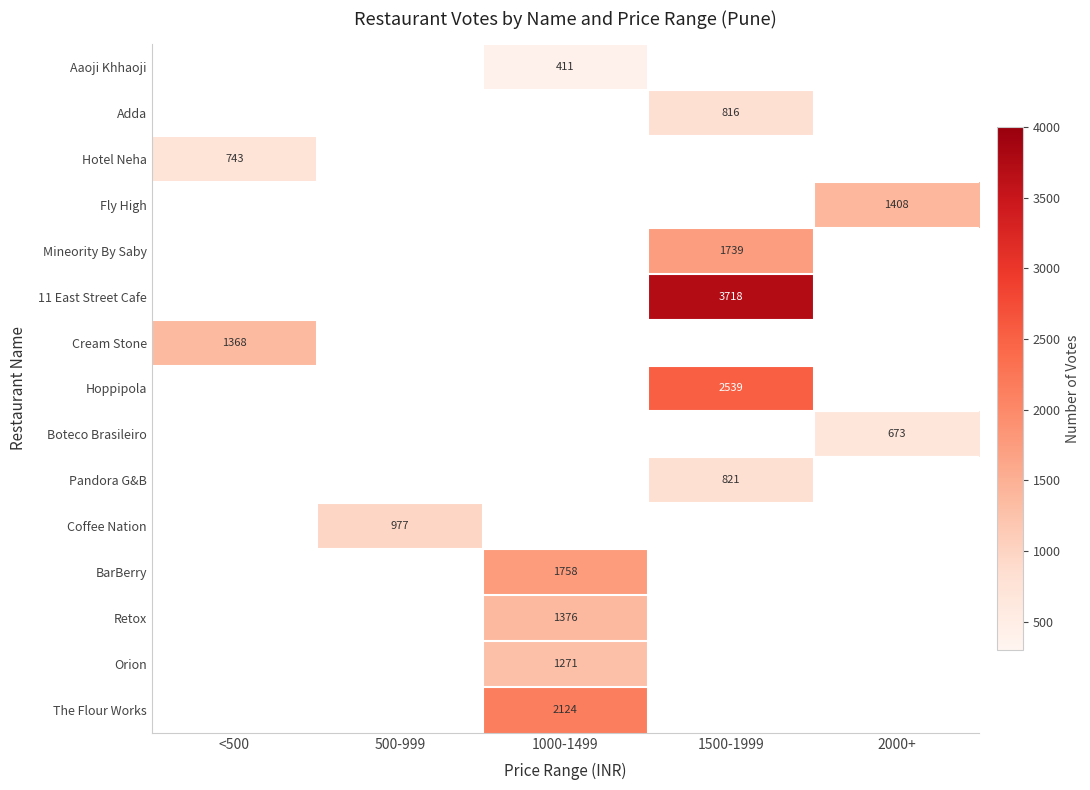

The value of BarBerry at 1000-1499 is 2606. True or false?

False